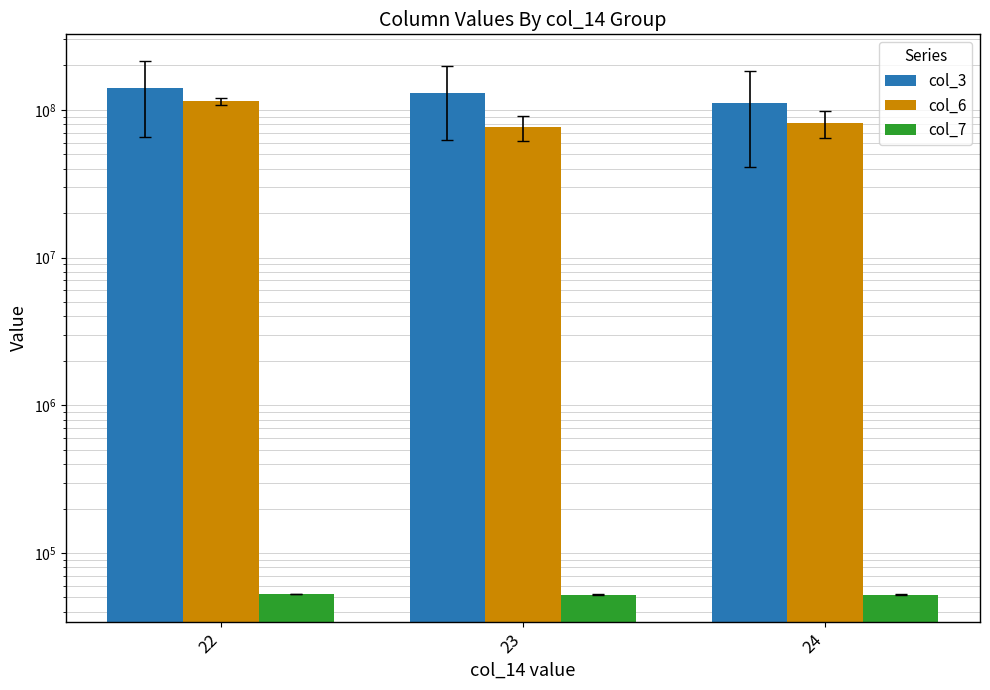

Rank the series by their maximum value, from lowest to highest.

col_7, col_6, col_3